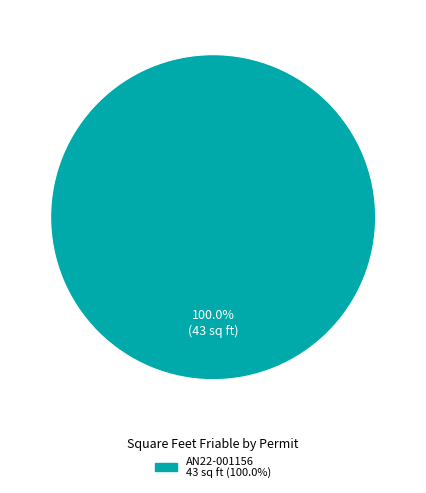

Is there any slice that represents more than half of the pie?

Yes